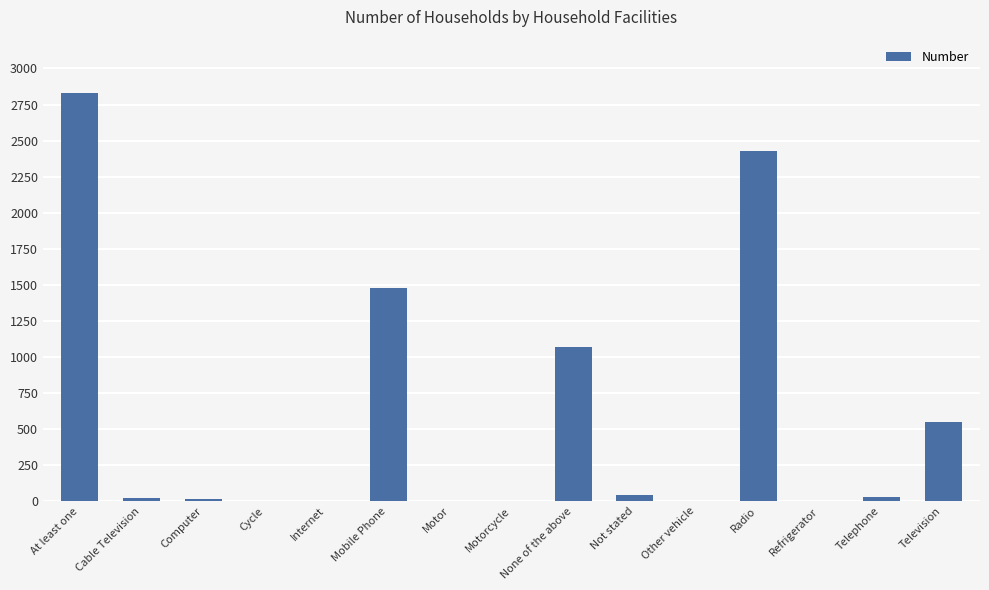

True or false: the data shows 980 at Mobile Phone.

False